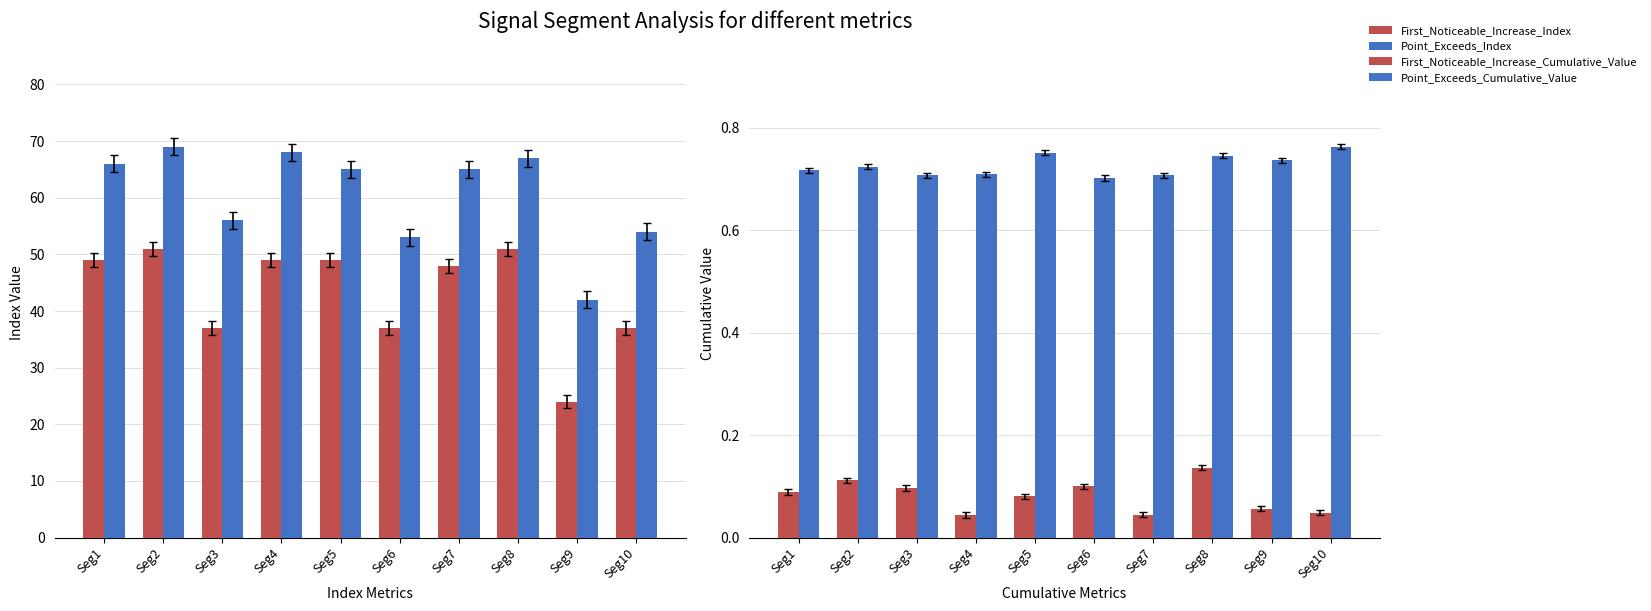

Which label corresponds to the largest value in the chart?

Seg2